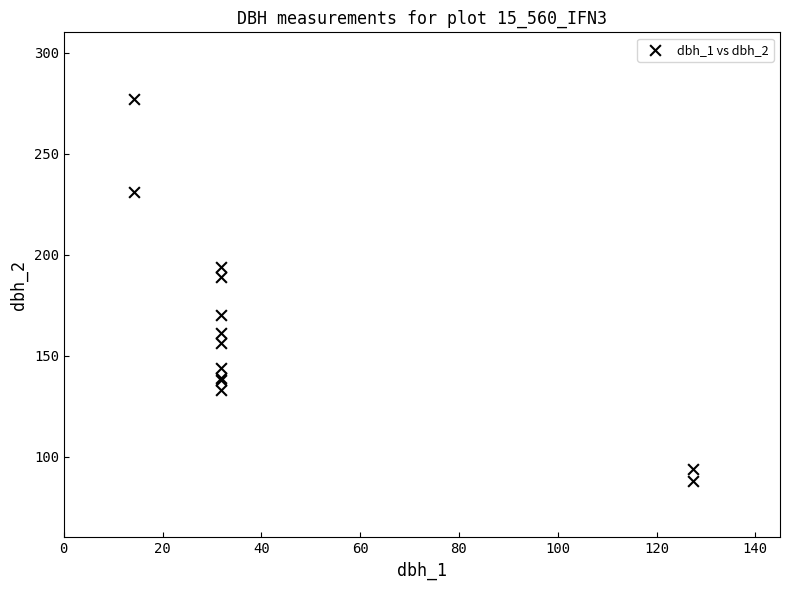

What Y value in the scatter plot is closest to 182?

189